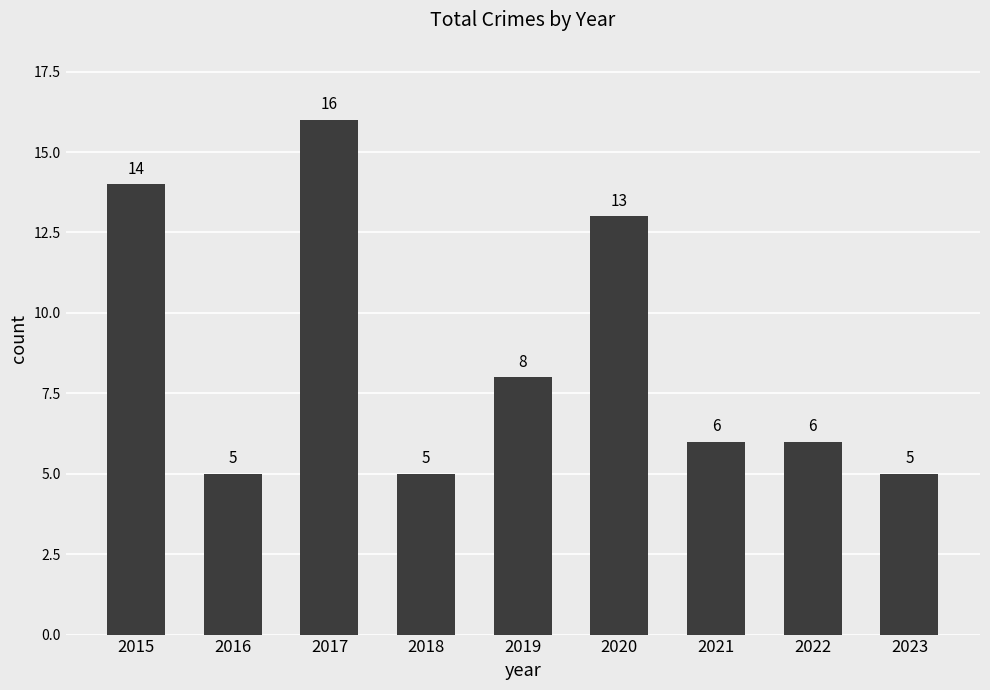

What is the difference between the maximum and minimum values?

11